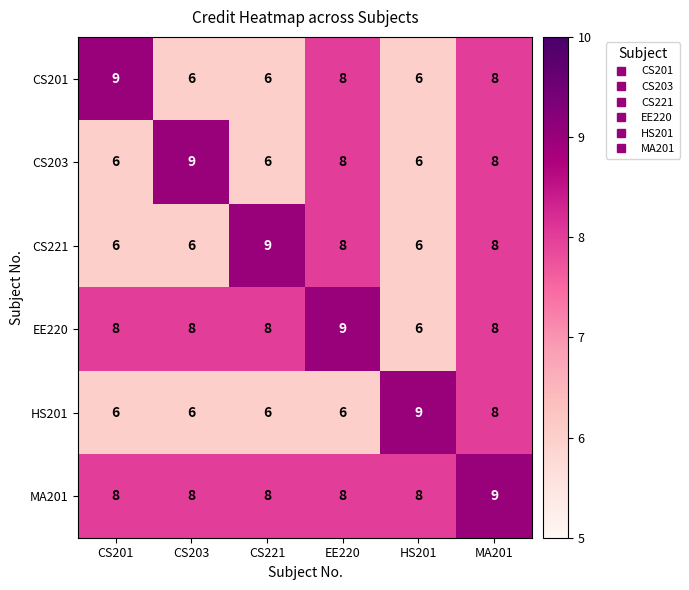

What is the difference between the highest and lowest values at HS201?

3